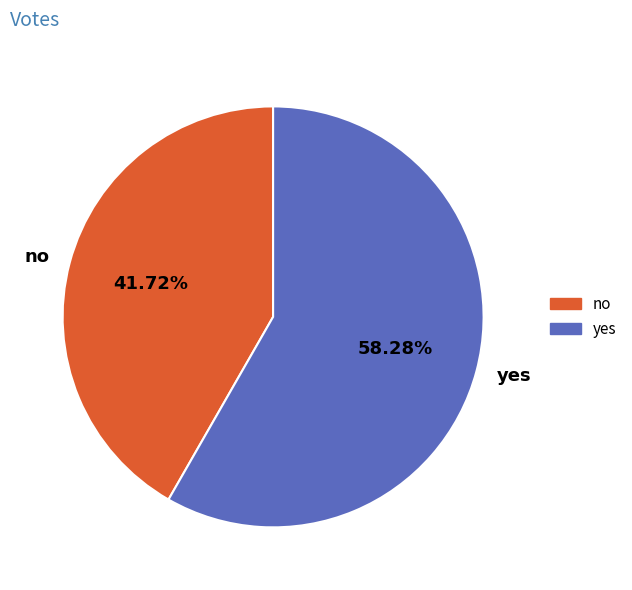

Is it true that yes is 47% of the pie?

False